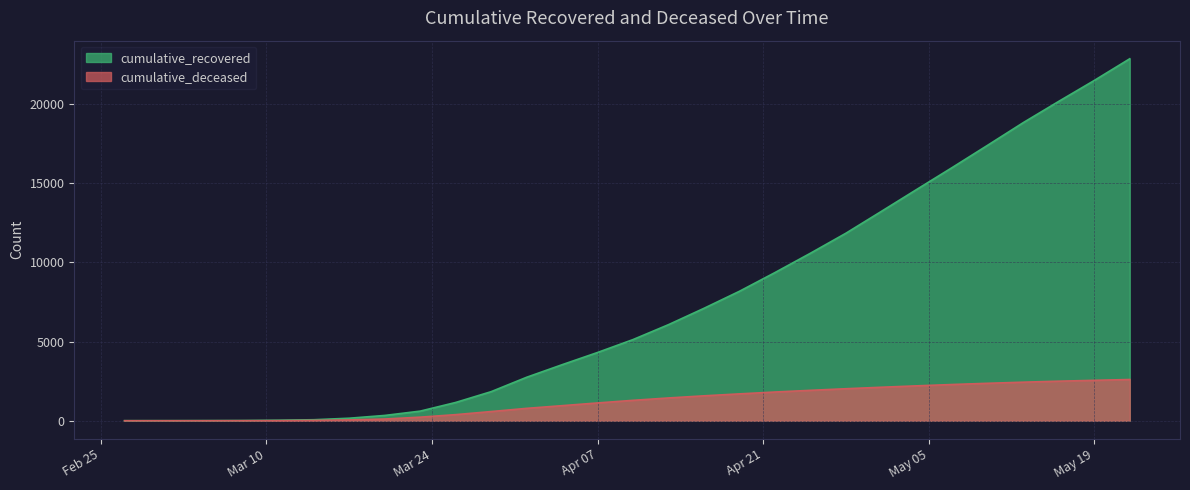

Which series has the largest total across all categories?

cumulative_recovered